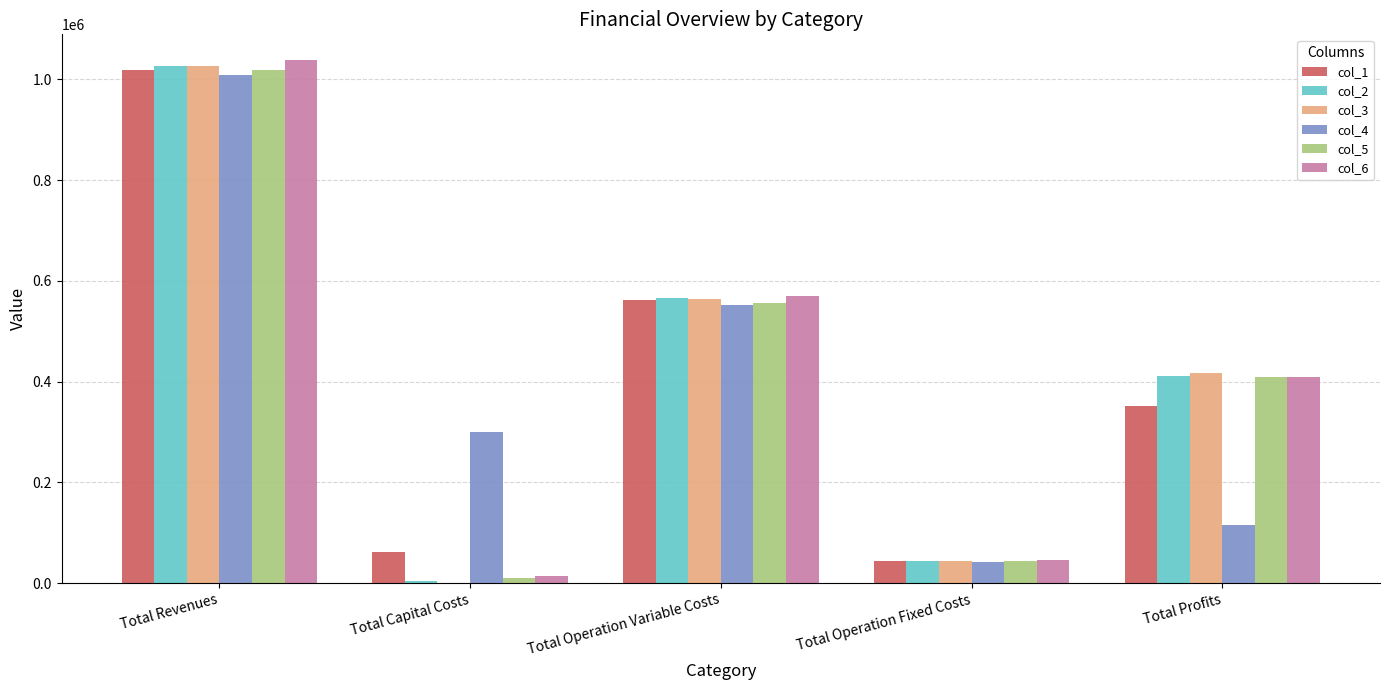

Which label corresponds to the largest value in the chart?

Total Revenues